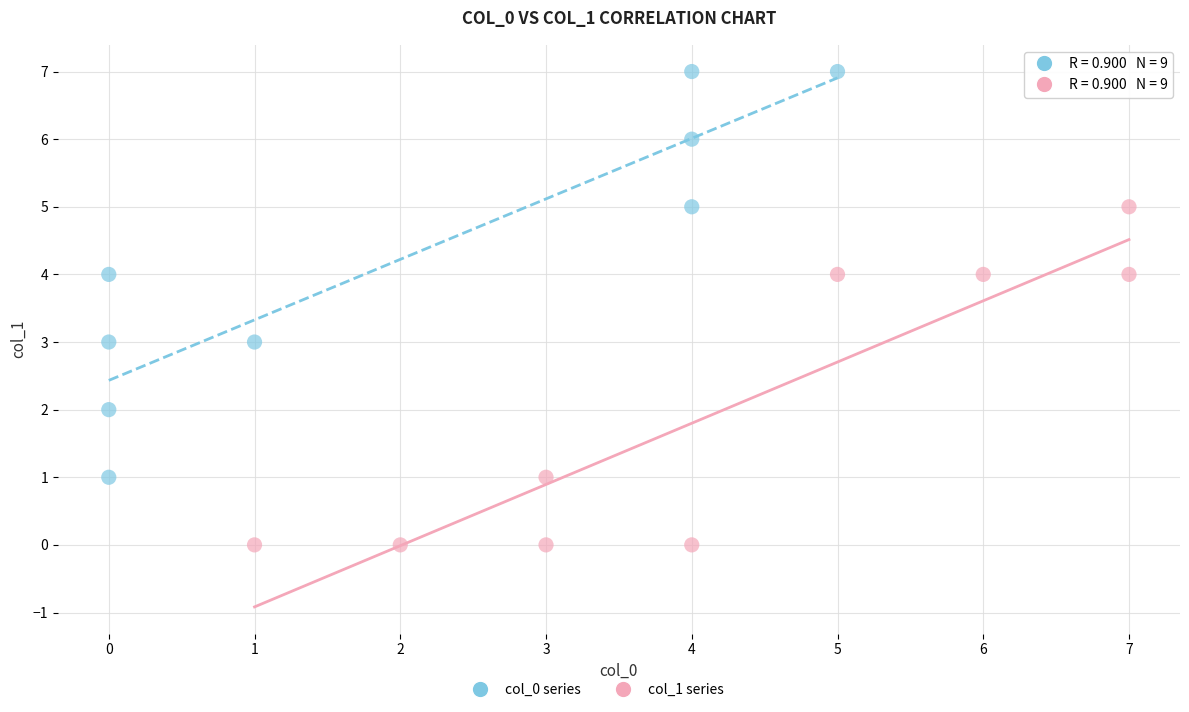

Which series reaches the maximum Y coordinate?

col_0 series